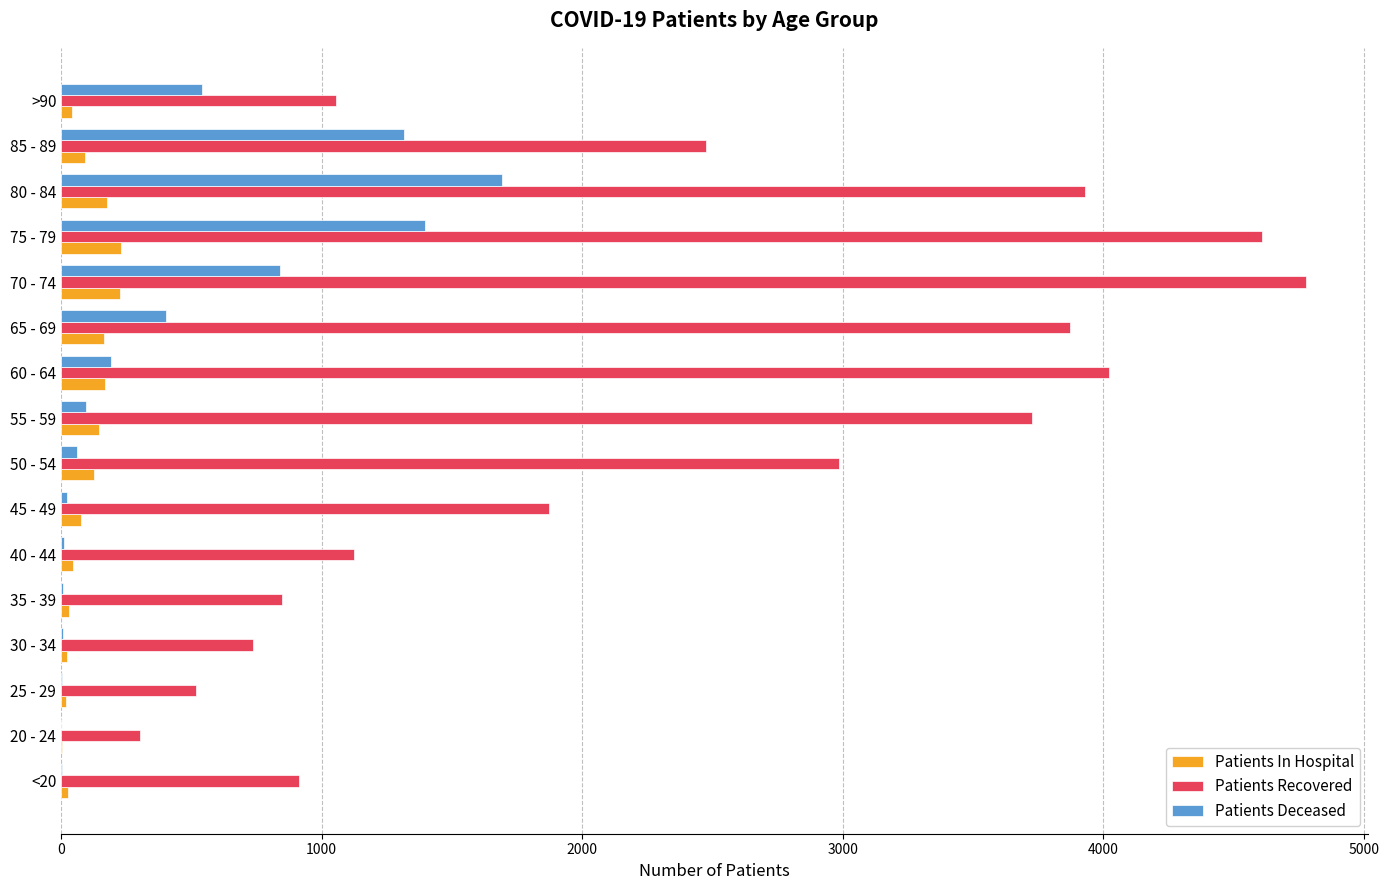

What is the sum of all Patients In Hospital values?

1591